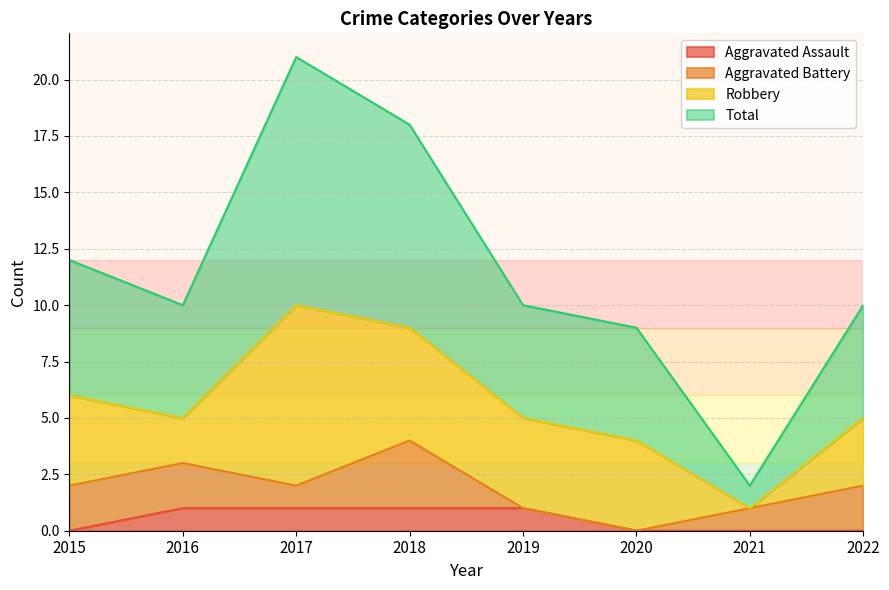

How many data points in Total are above 10?

3